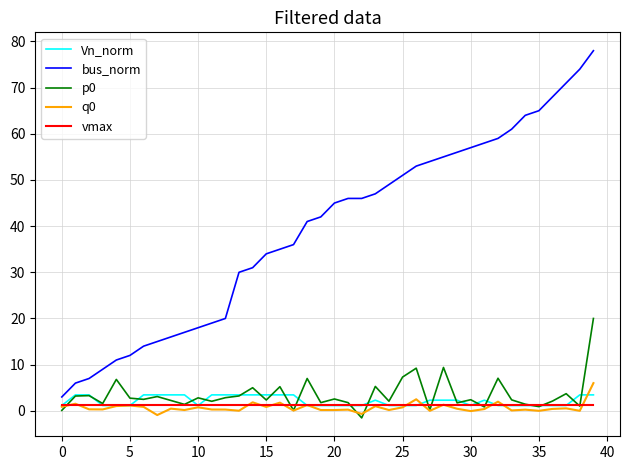

How many distinct data groups are displayed?

5